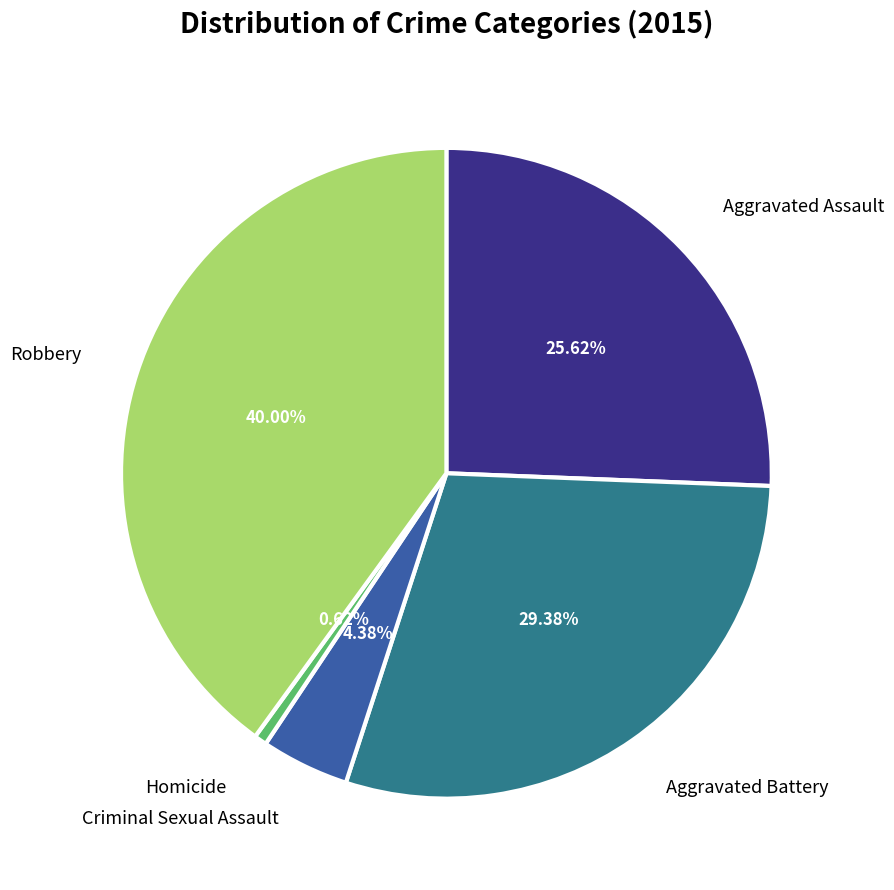

How many segments does this pie chart have?

5